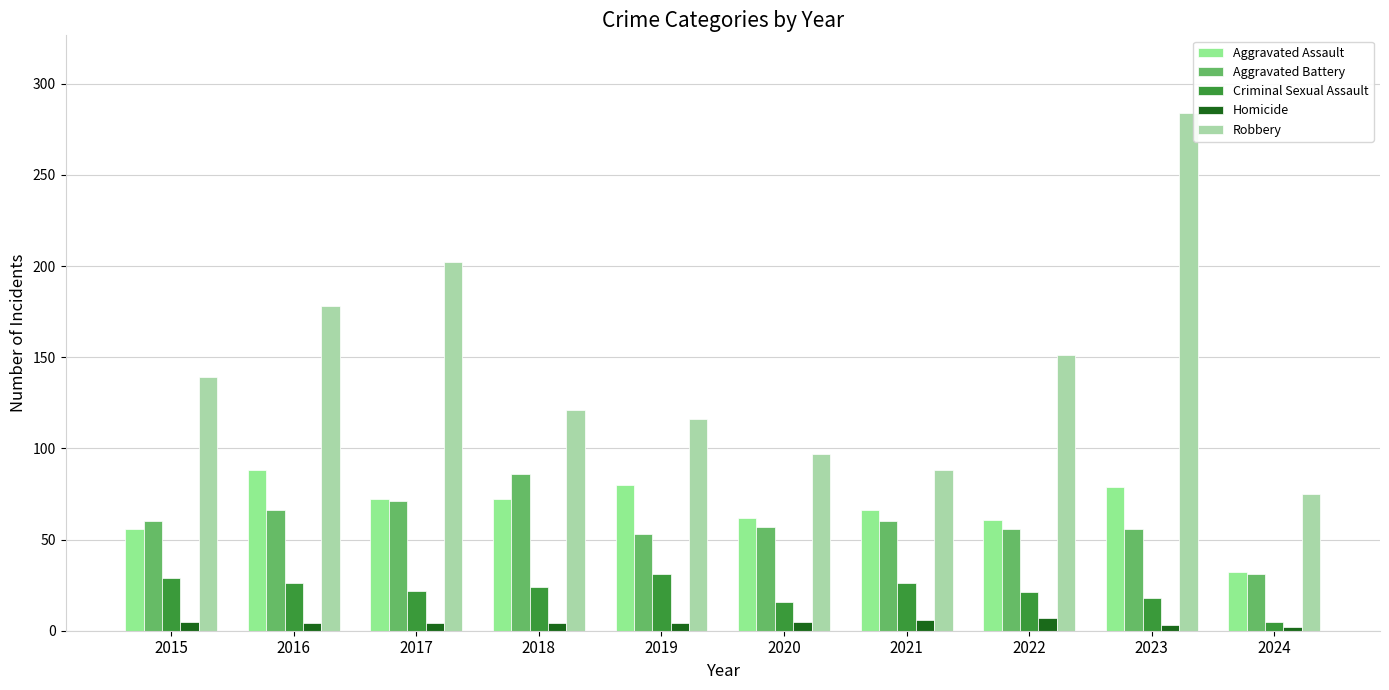

At which label does Aggravated Battery reach its peak?

2018